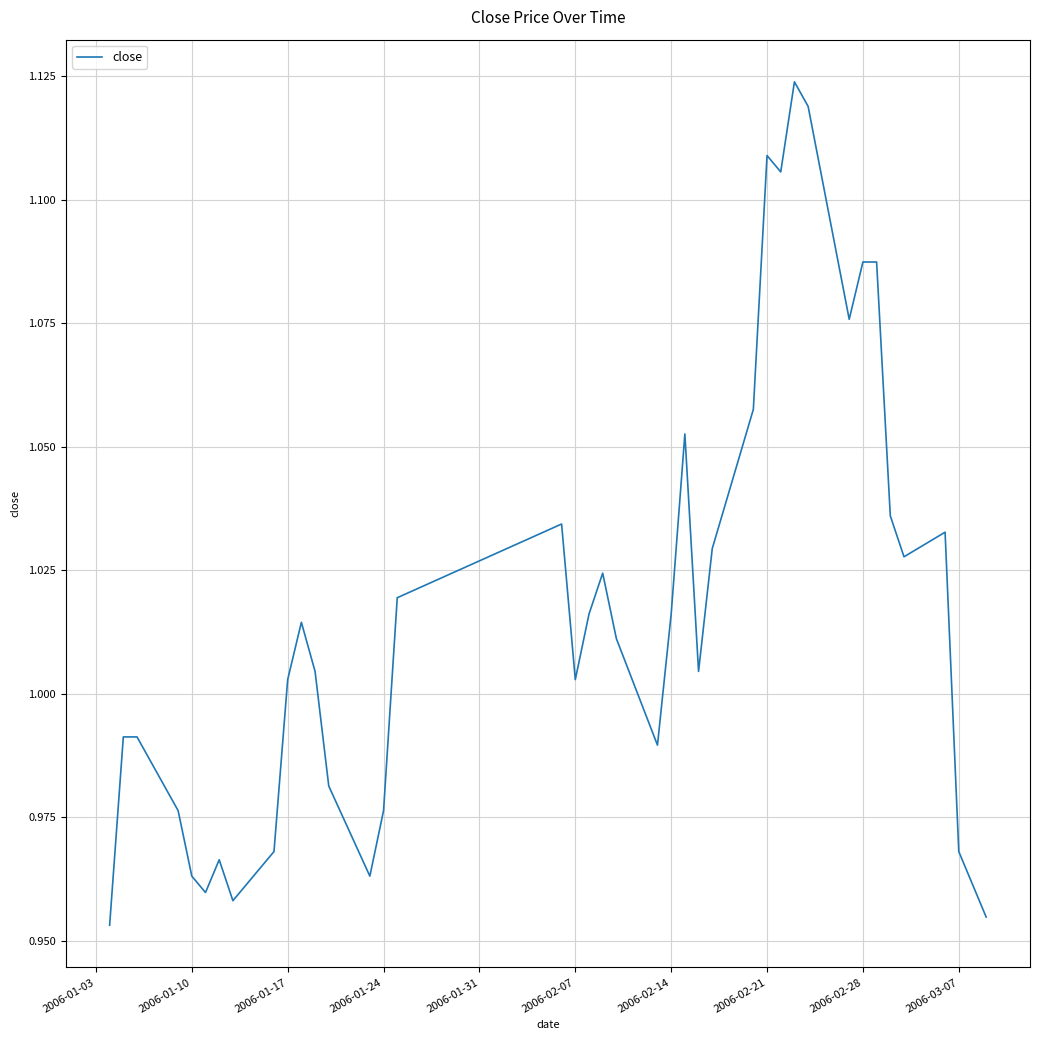

At which label does the data first exceed 1?

2006-01-17